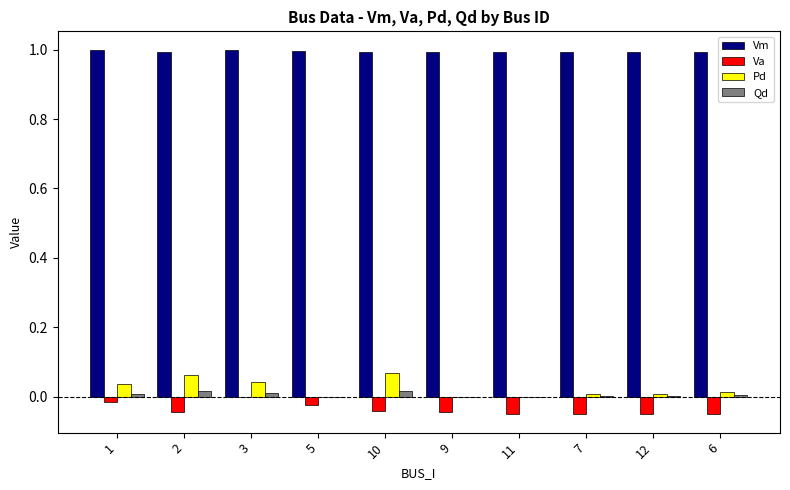

Which series has the widest spread of values?

Pd